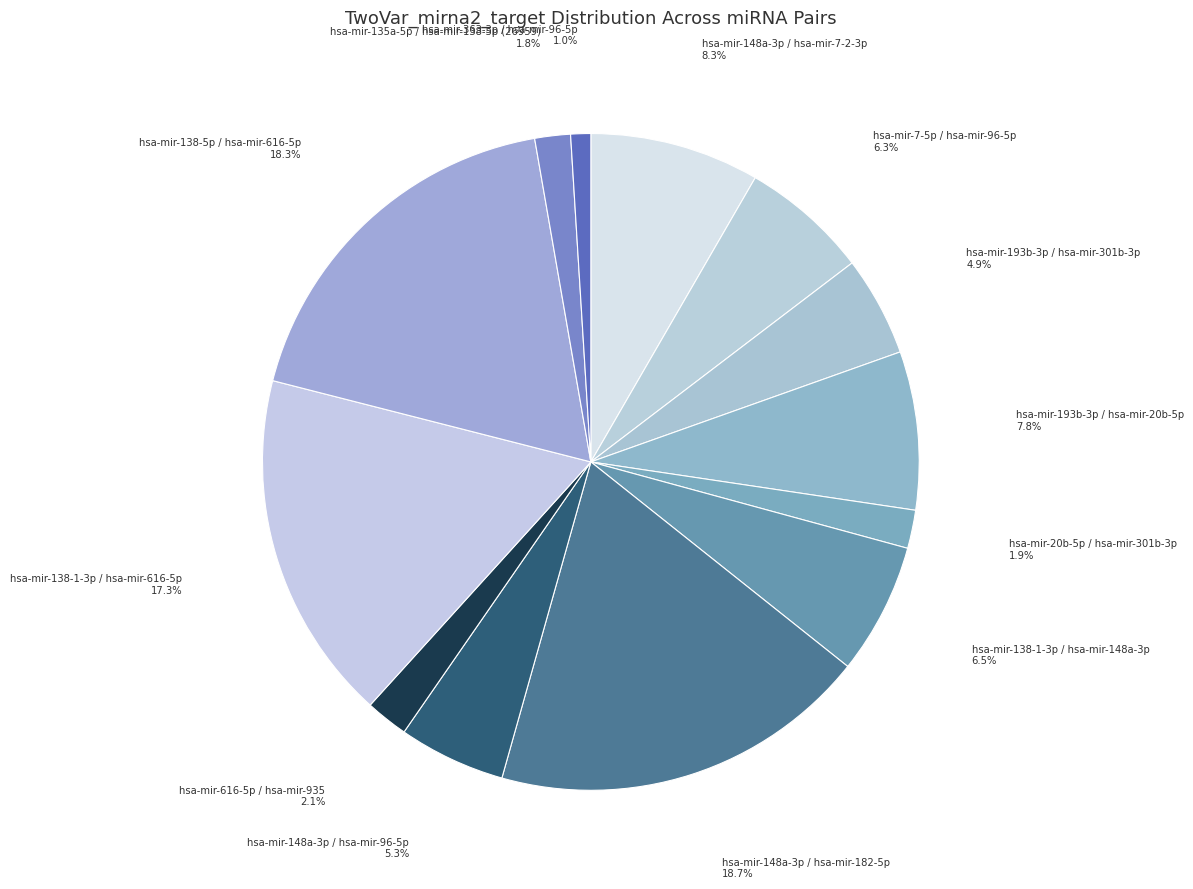

How many segments does this pie chart have?

13